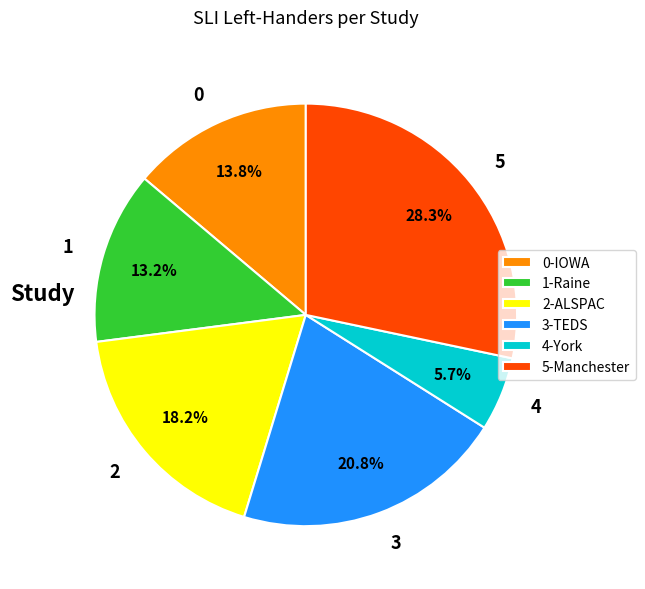

Is there any slice that represents more than half of the pie?

No